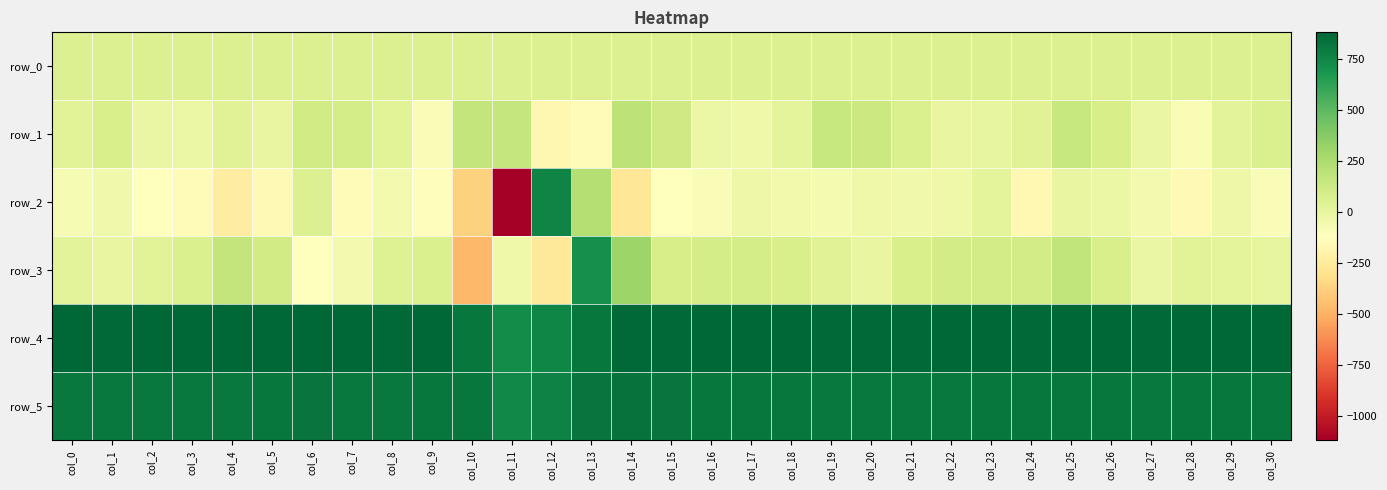

How many values in the row_0 series exceed 55?

25